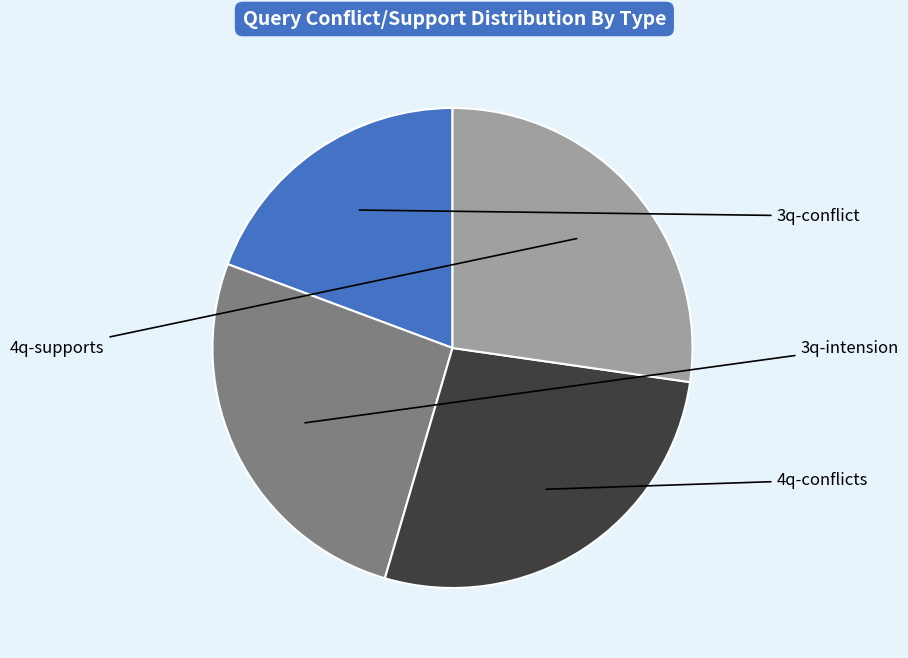

Is there a majority slice in this chart?

No